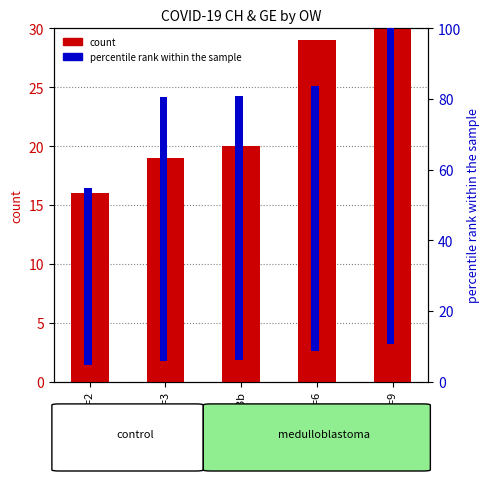

At which label is GE (percentile rank) closest to 75?

OW=3